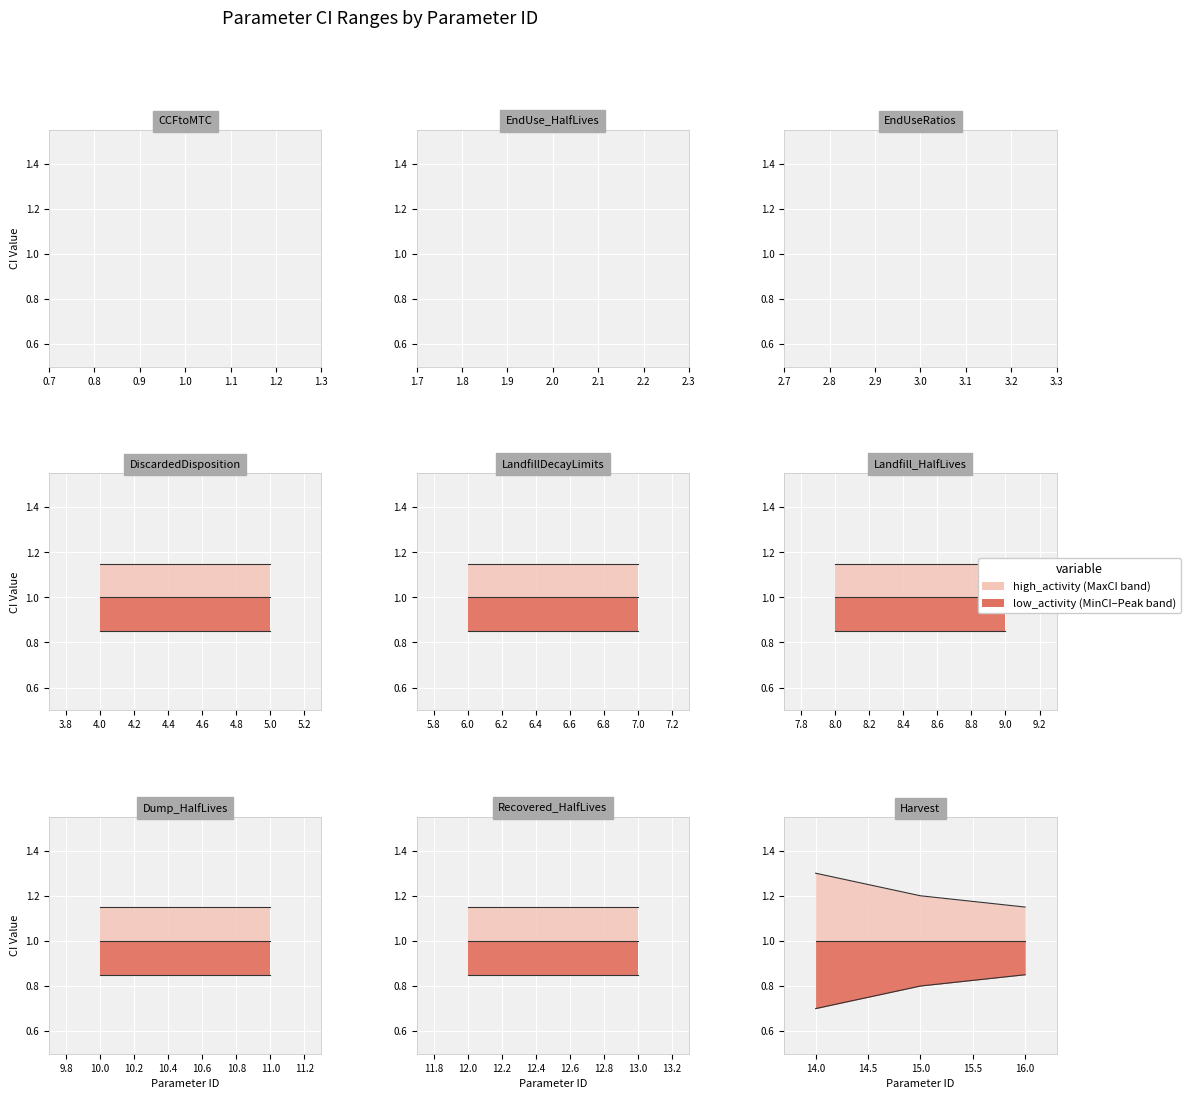

What is the minimum value for MaxCI?

1.1